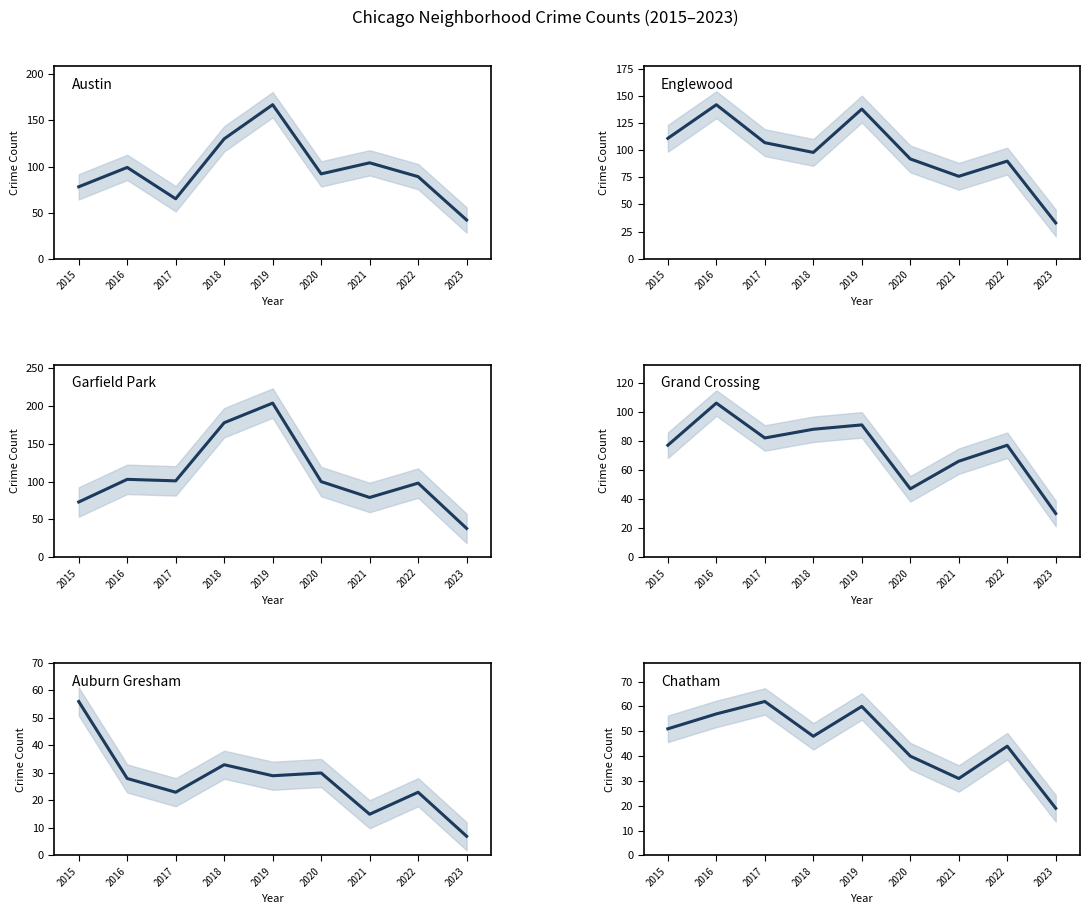

Between which two adjacent categories do Chatham and Auburn Gresham first intersect?

2015 and 2016